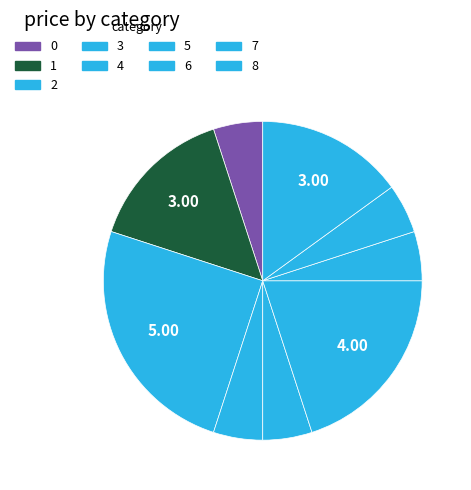

Does 8 account for over 50% of the chart?

No